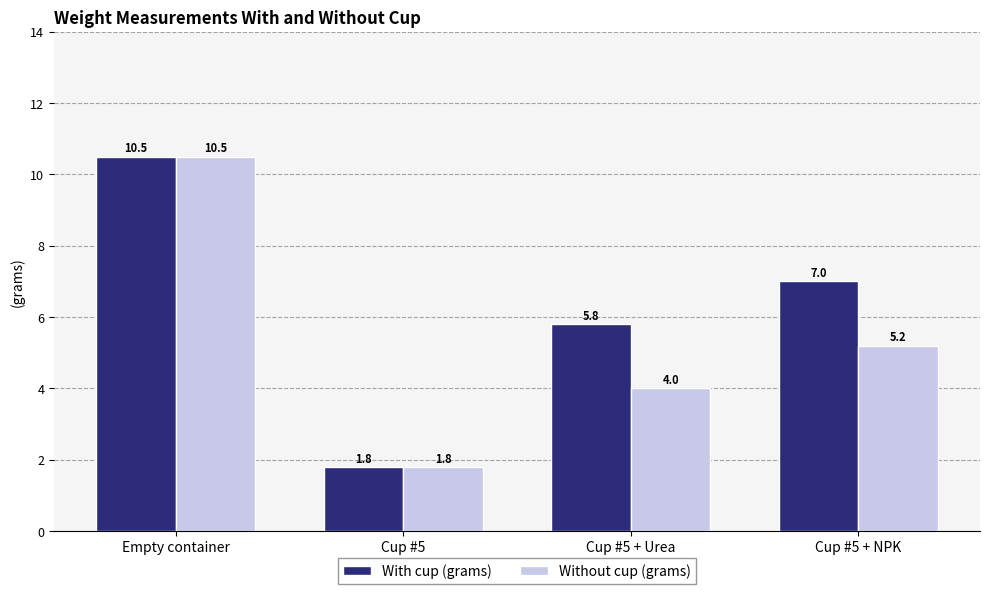

What is the label of the 1st bar from the left?

Empty container